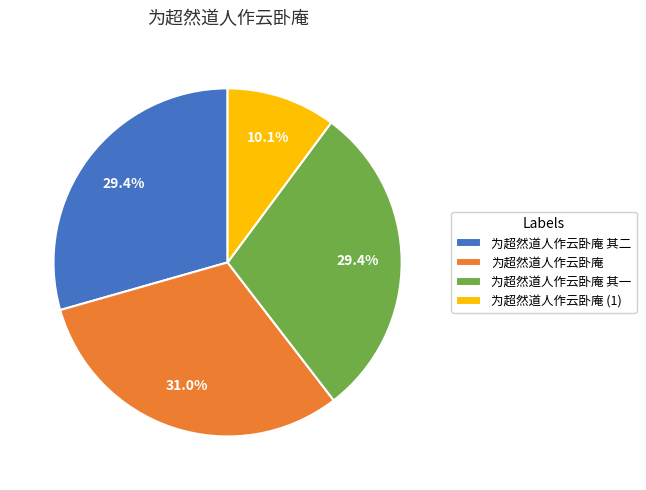

What portion of the pie excludes 为超然道人作云卧庵 其一?

70.6%